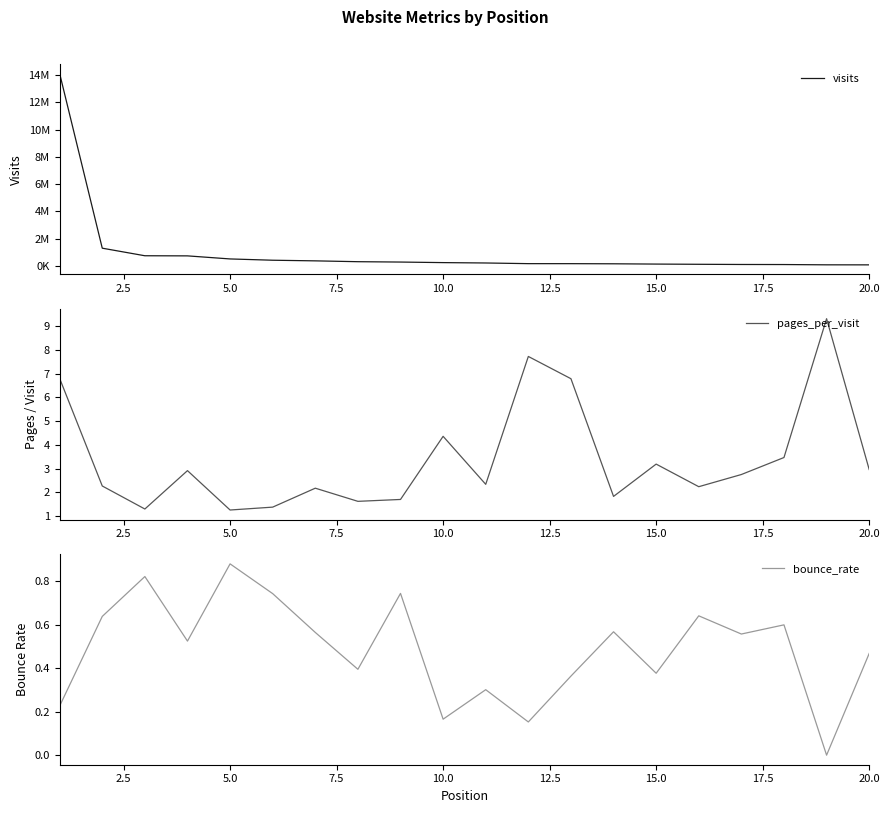

What are all the series names shown in the legend?

visits, pages_per_visit, bounce_rate